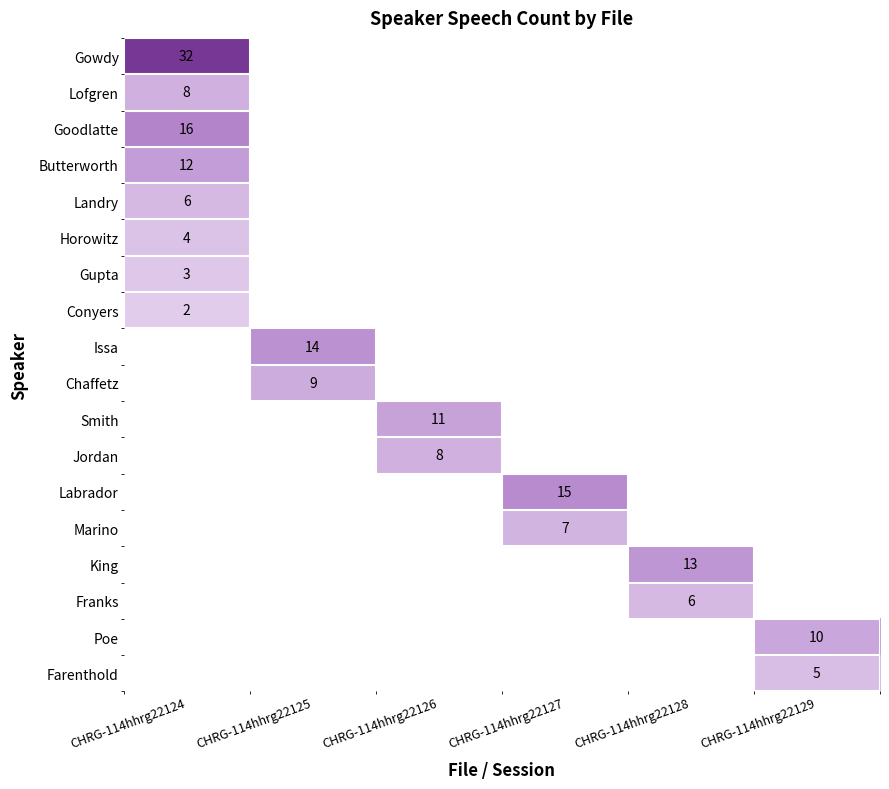

Is it true that Labrador equals 15 at CHRG-114hhrg22127?

True